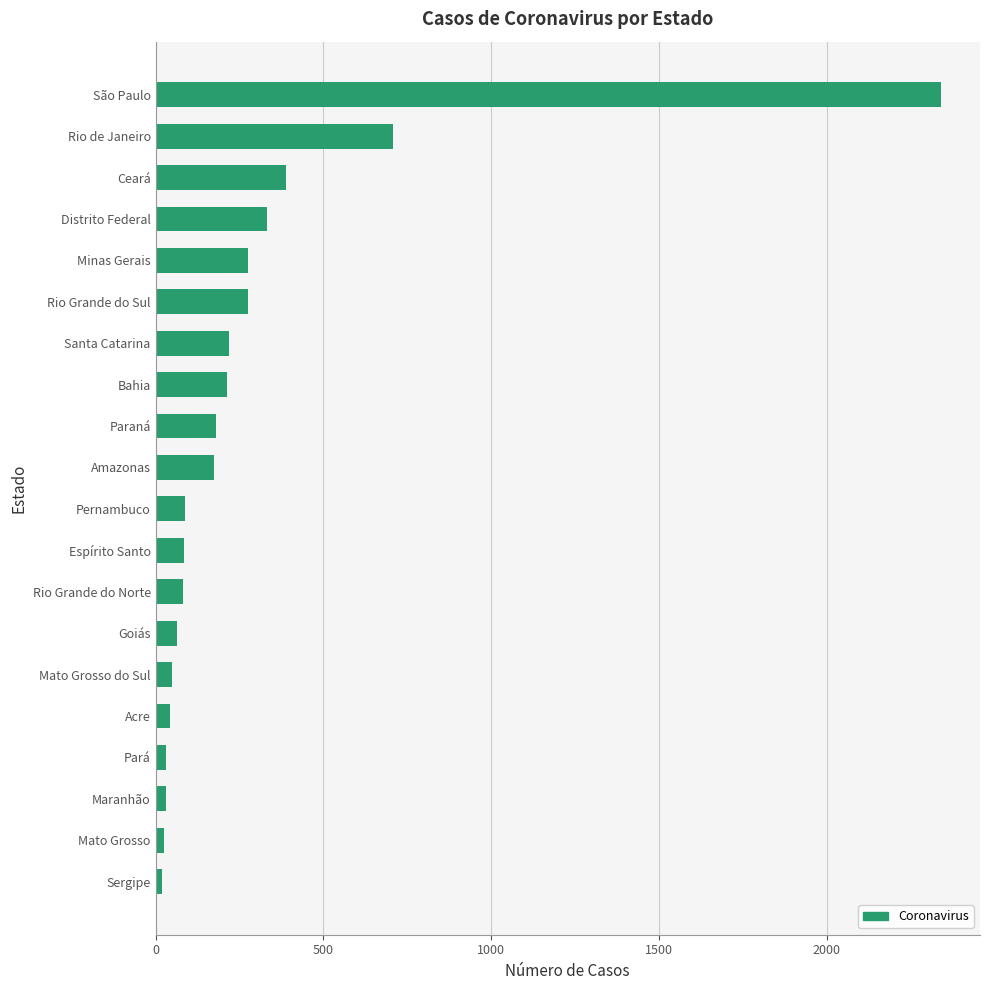

What is the sum of all values?

5619